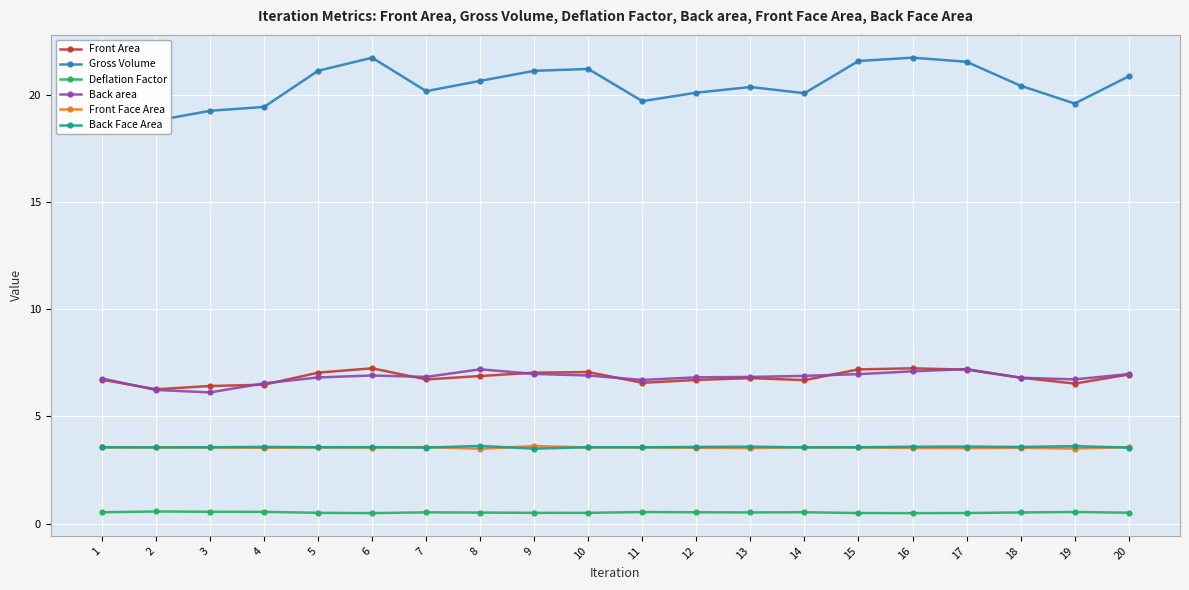

Which has a higher value, 11 or 4?

11